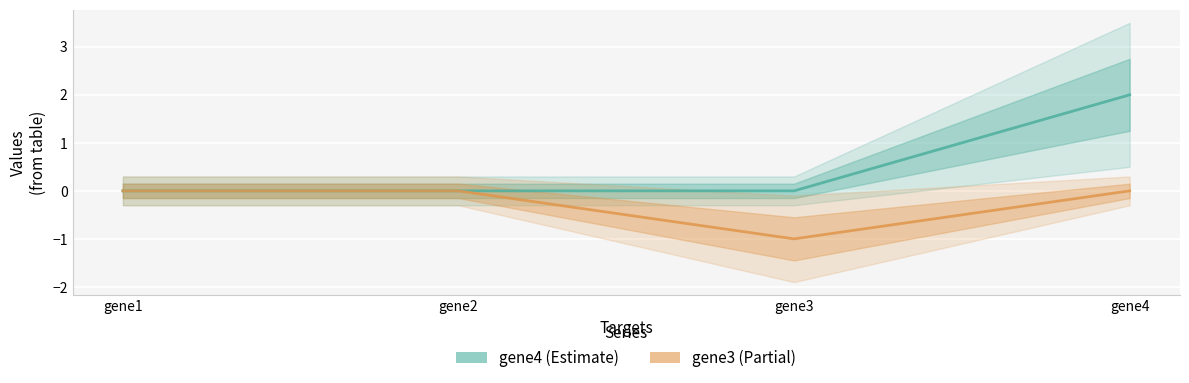

What value does the gene3 series have at gene3?

-1.0